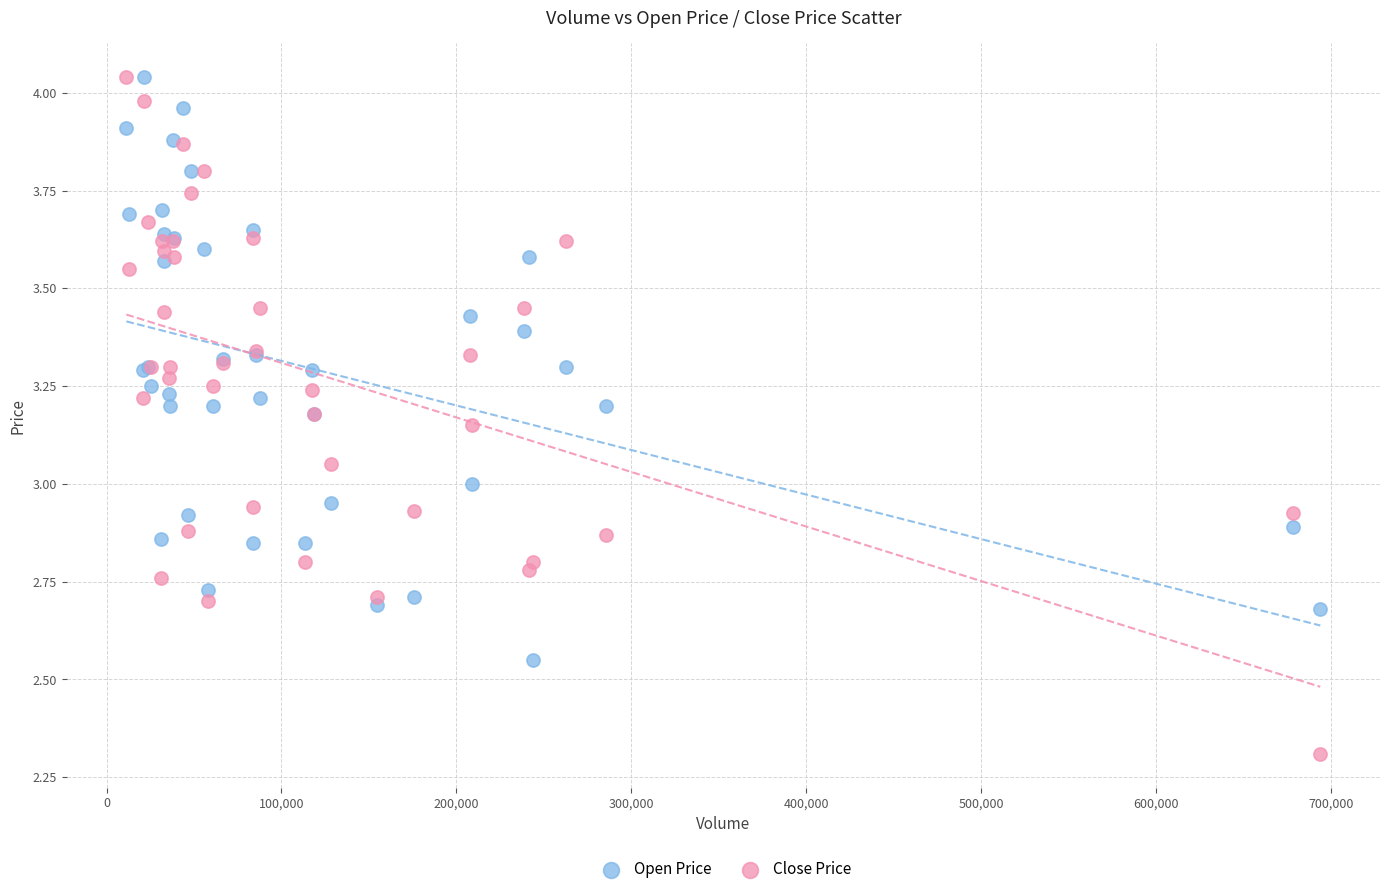

What is the X range (max minus min) for the scatter plot?

682700.0